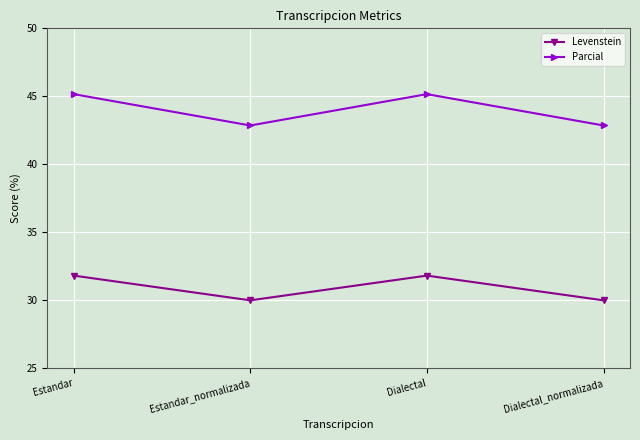

What position from the right is Dialectal_normalizada?

1